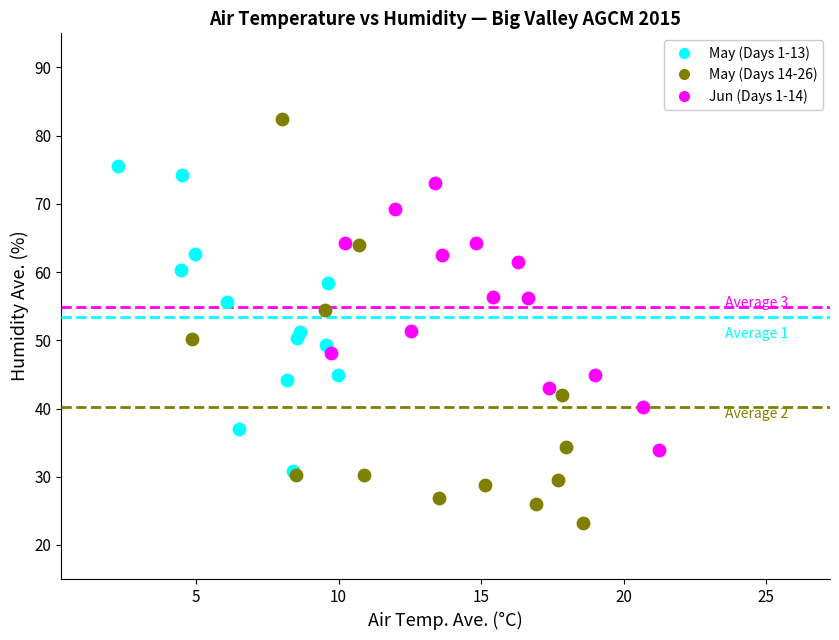

Which series reaches the maximum Y coordinate?

May (Days 14-26)